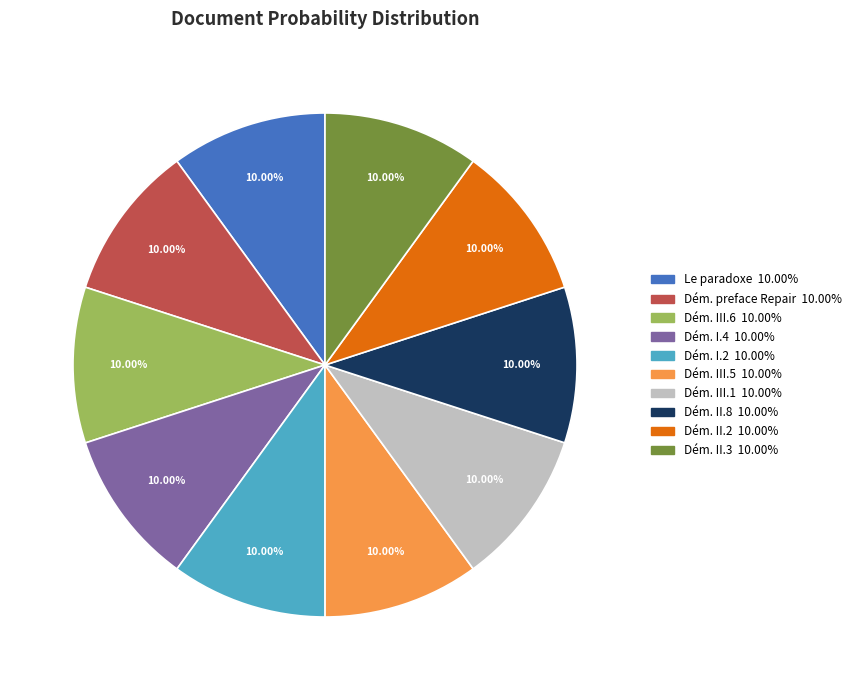

Does any single category account for the majority?

No